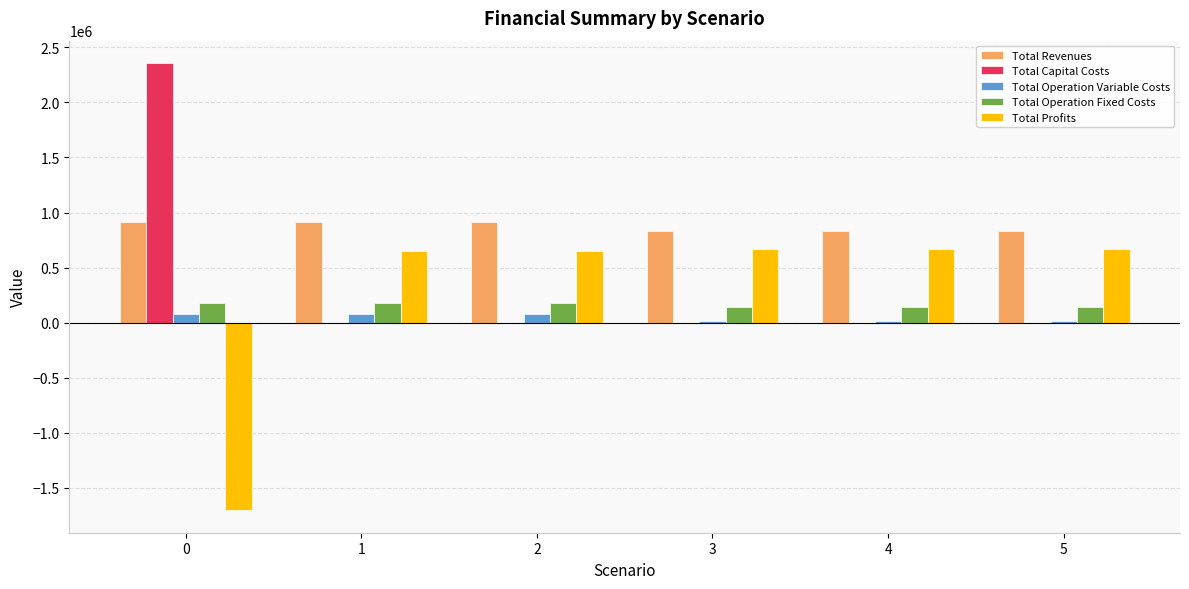

What value does the Total Profits series have at 2?

653529.0